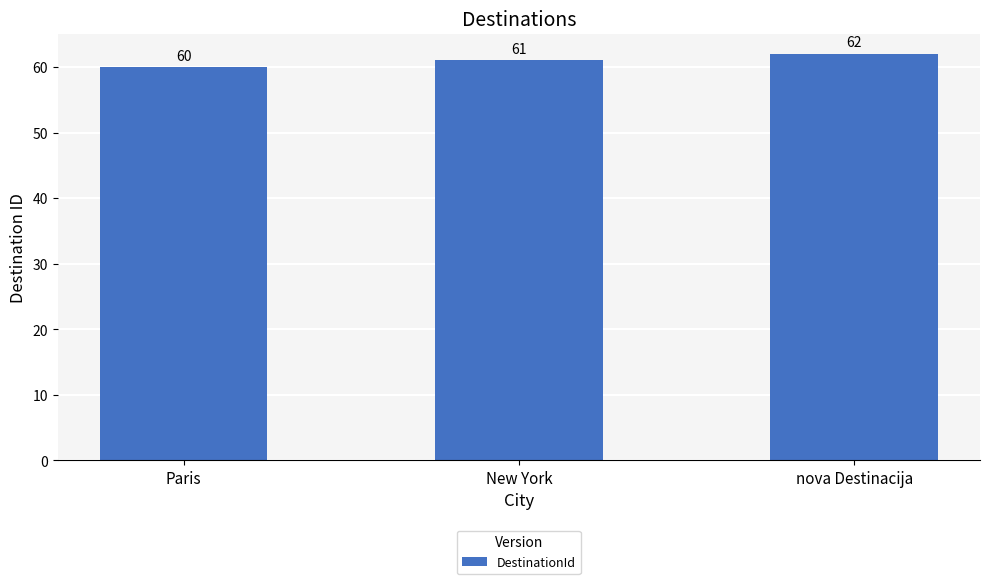

What position from the right is New York?

2